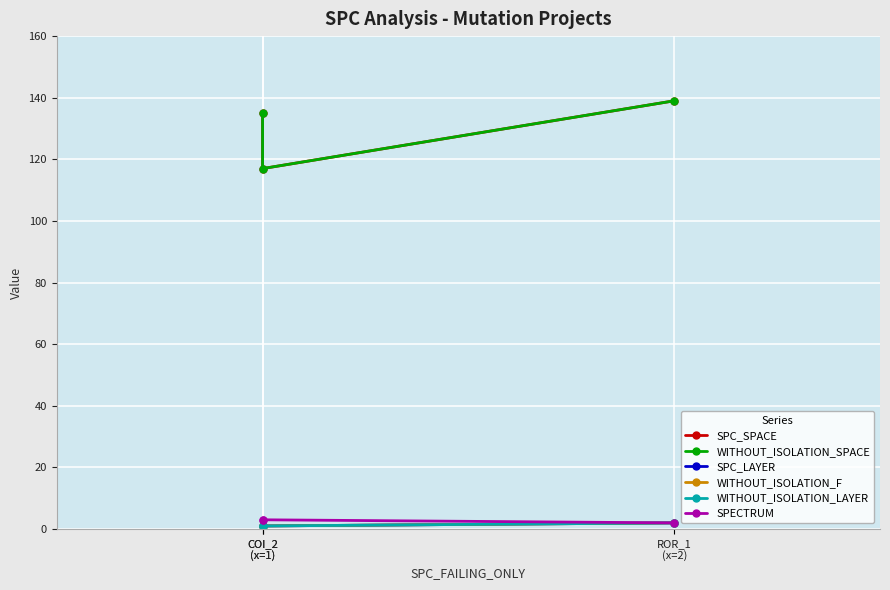

What is the approximate value of SPECTRUM at COI_2
(x=1)?

3